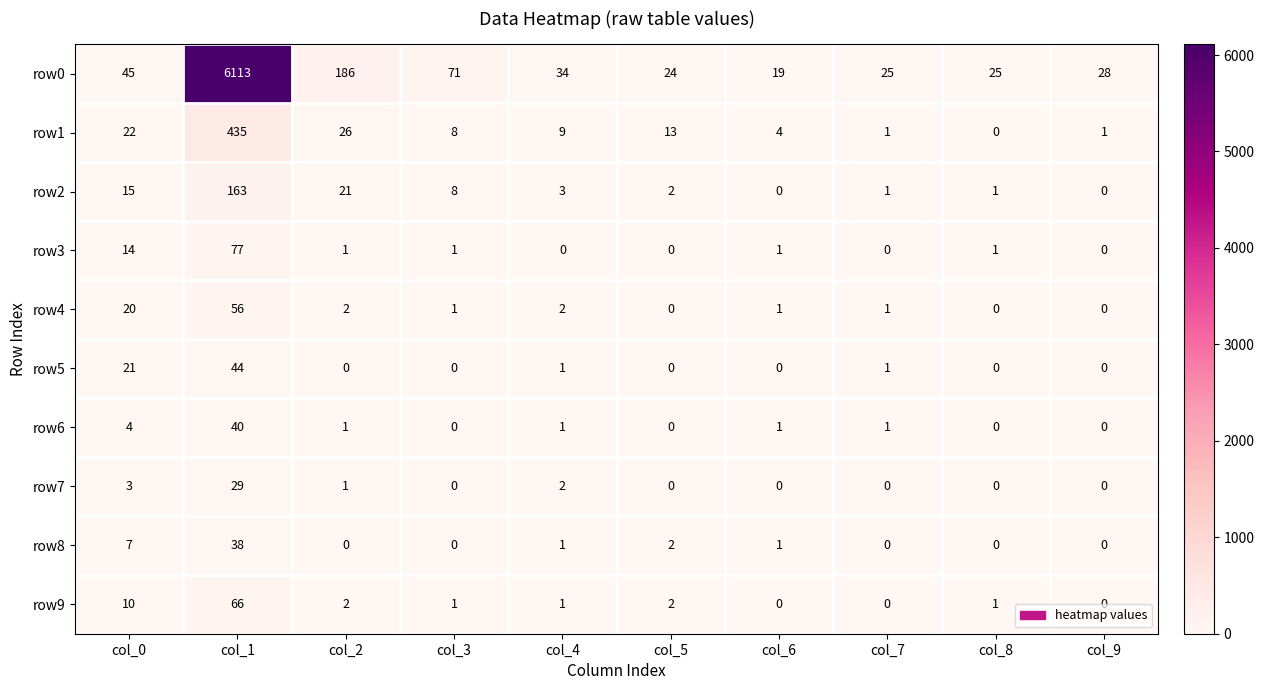

List the series in order of their peak value, highest first.

row0, row1, row2, row3, row9, row4, row5, row6, row8, row7